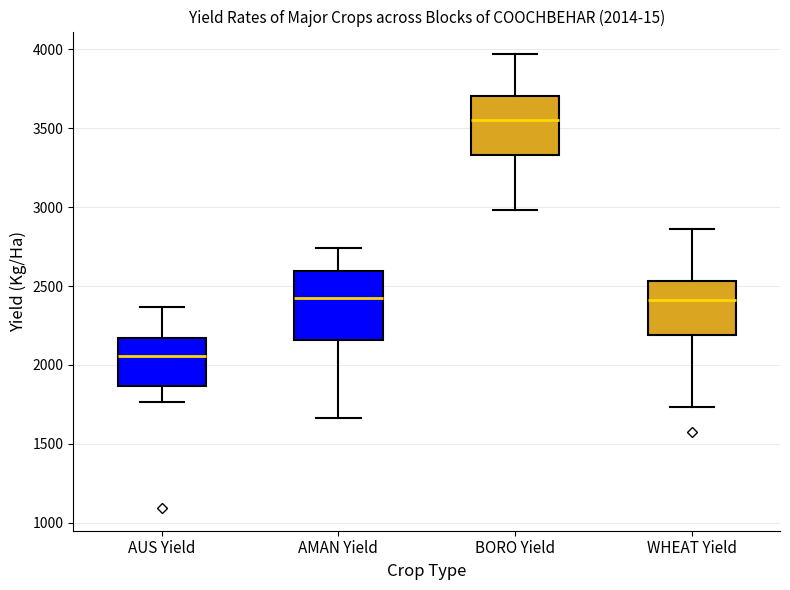

Which box has the highest median line?

BORO Yield